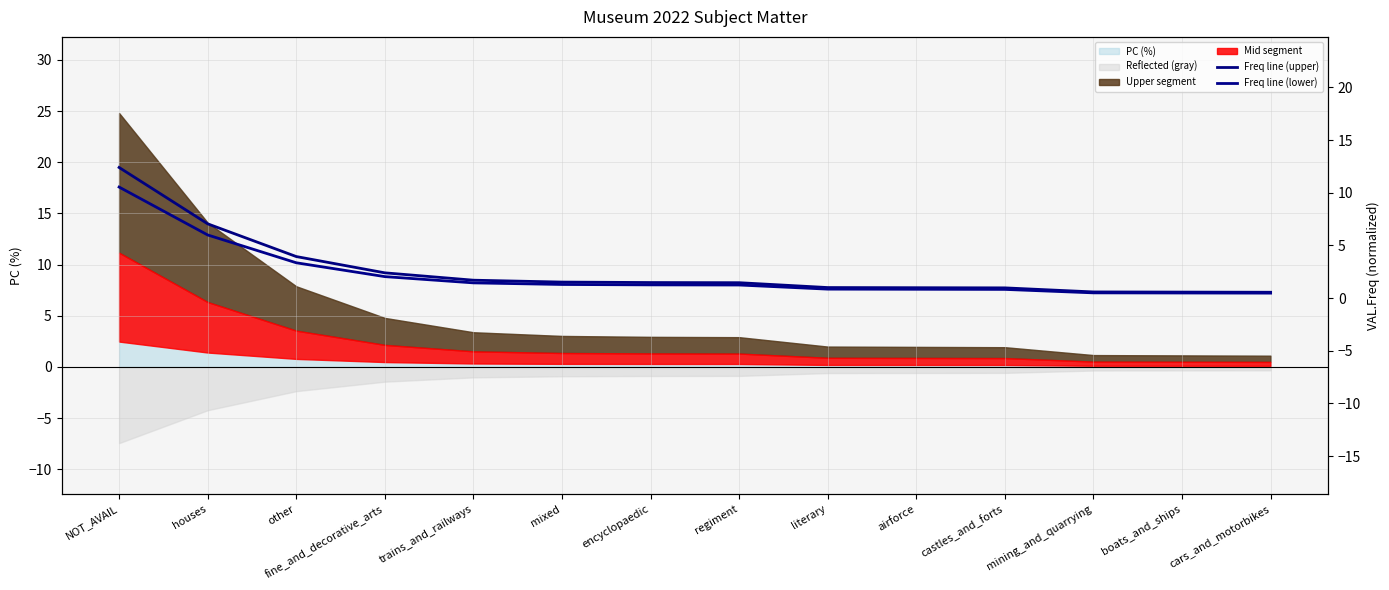

Which series has the widest spread of values?

Freq line (upper)